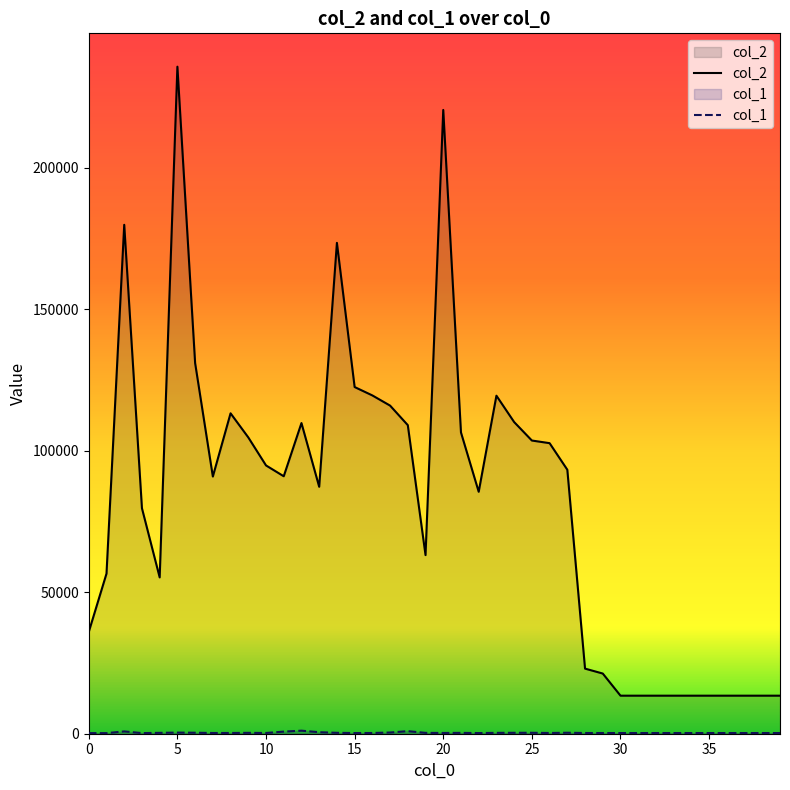

True or false: col_1 has more than 1 interior local peaks.

True